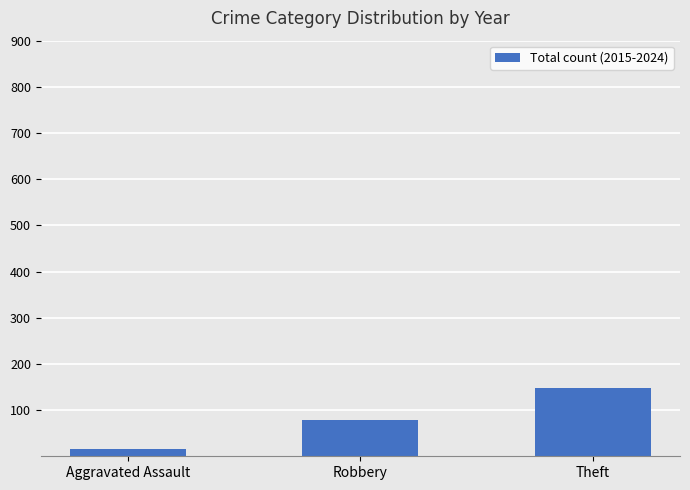

The chart shows a value of 200 at Theft. True or false?

False